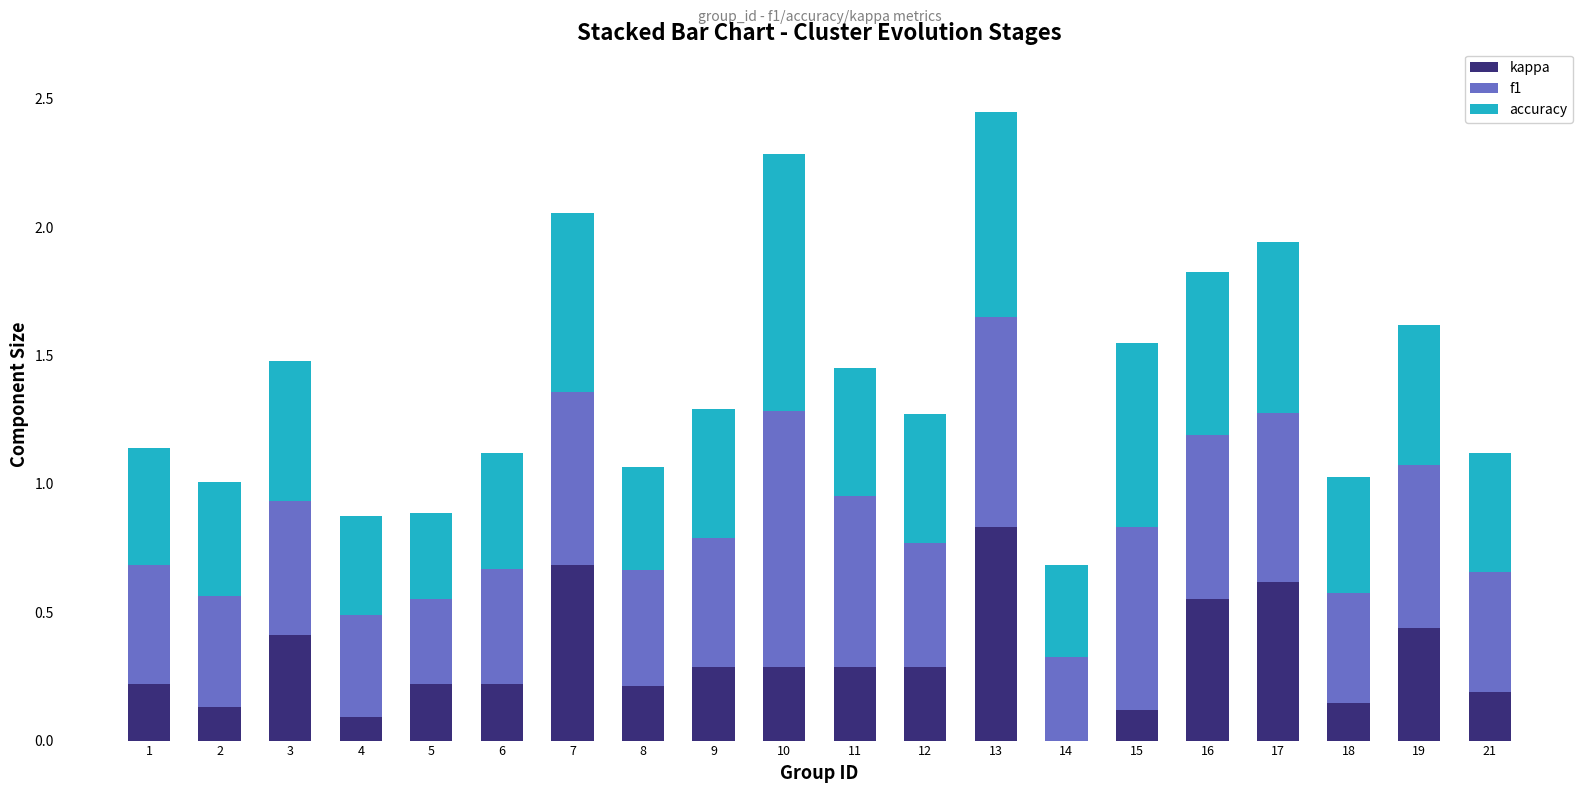

True or false: kappa has a value of 1.1 at 13.

False